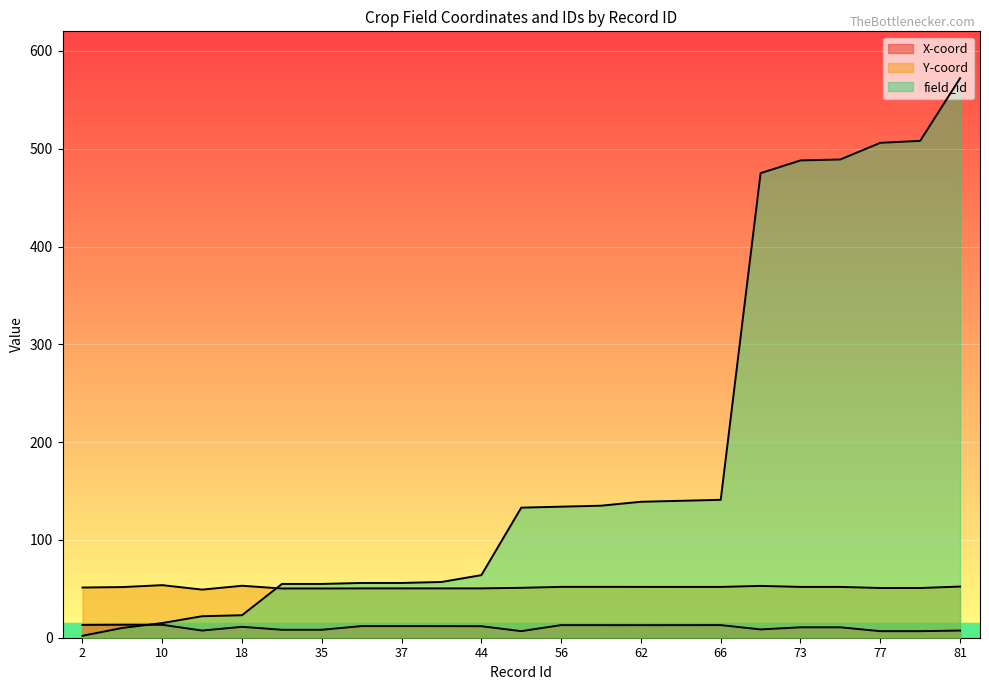

Reading left to right, what are all the values shown in this chart?

X-coord: 13.1	13.3	13.2	7.3	11.2	8.1	8.1	11.9	11.9	11.9	11.8	6.7	12.9	12.9	12.8	12.9	12.9	8.5	10.6	10.6	6.7	6.7	7.3
Y-coord: 51.3	51.8	53.8	49.2	53.1	50.3	50.3	50.4	50.4	50.4	50.4	51.0	52.0	52.0	52.0	52.0	51.9	53.0	52.0	52.0	50.8	50.8	52.3
field_id: 2.0	10.0	15.0	22.0	23.0	55.0	55.0	56.0	56.0	57.0	64.0	133.0	134.0	135.0	139.0	140.0	141.0	475.0	488.0	489.0	506.0	508.0	572.0